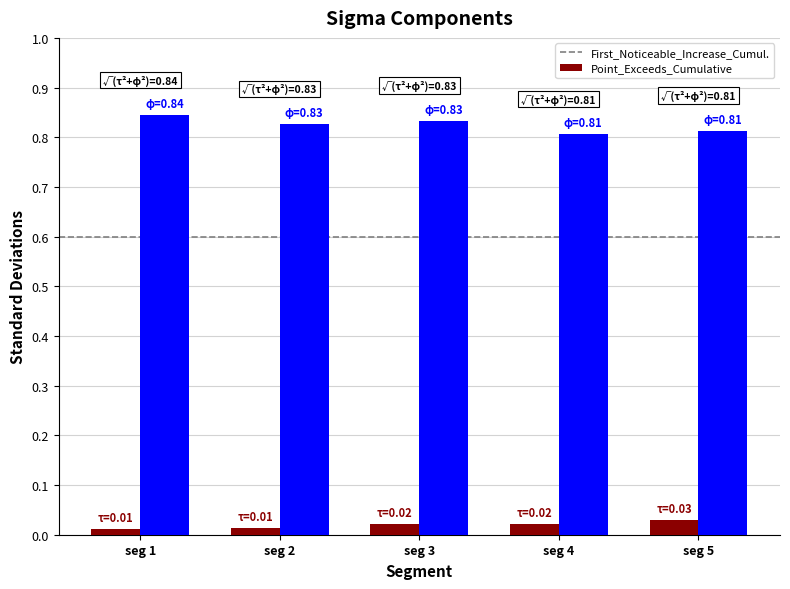

What is the spread (max minus min) of values at seg 2?

0.8